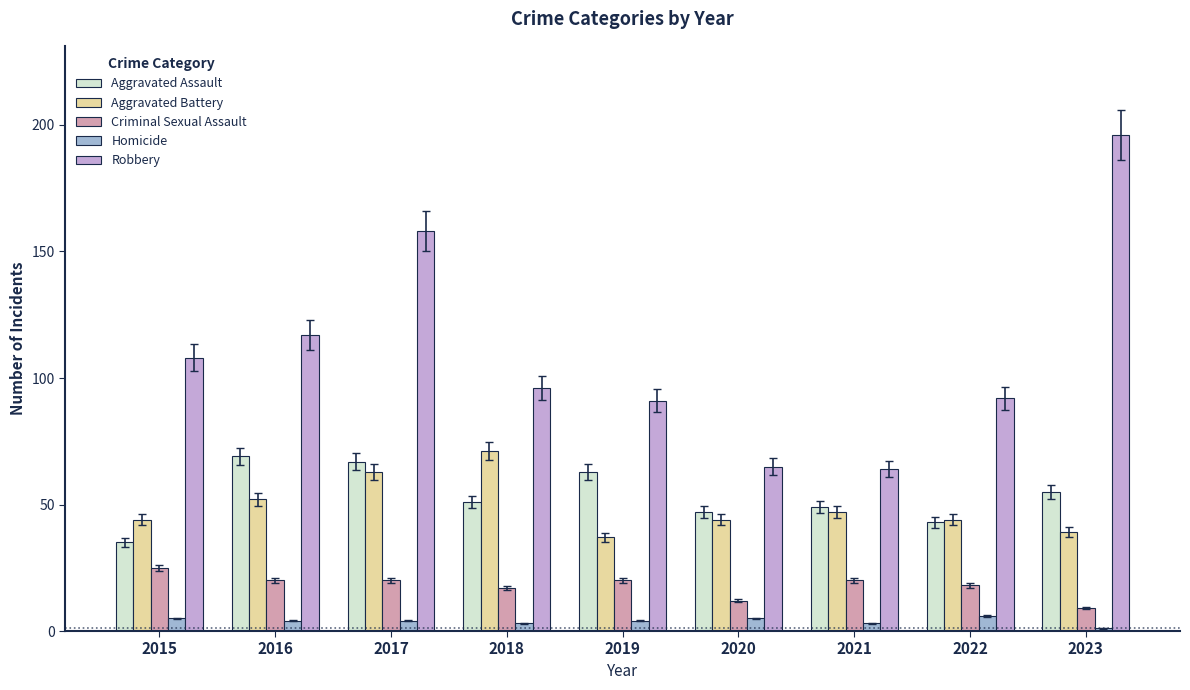

At how many categories does at least one series exceed 117?

2